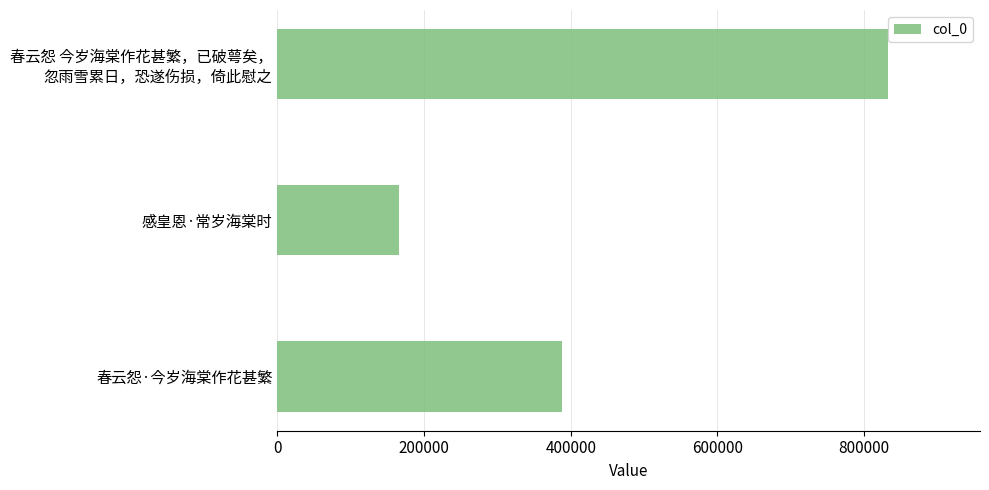

How many series are shown in this chart?

1